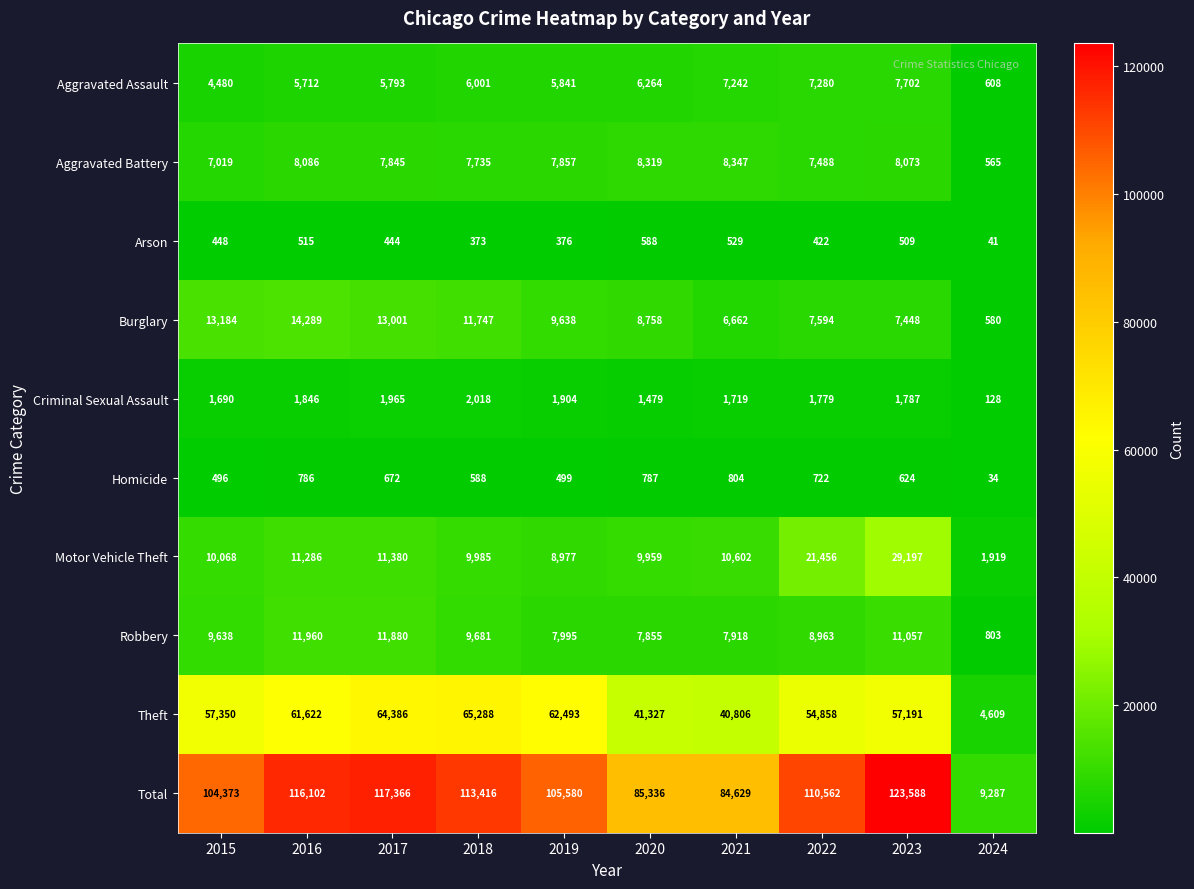

How many categories are shown in the chart?

10